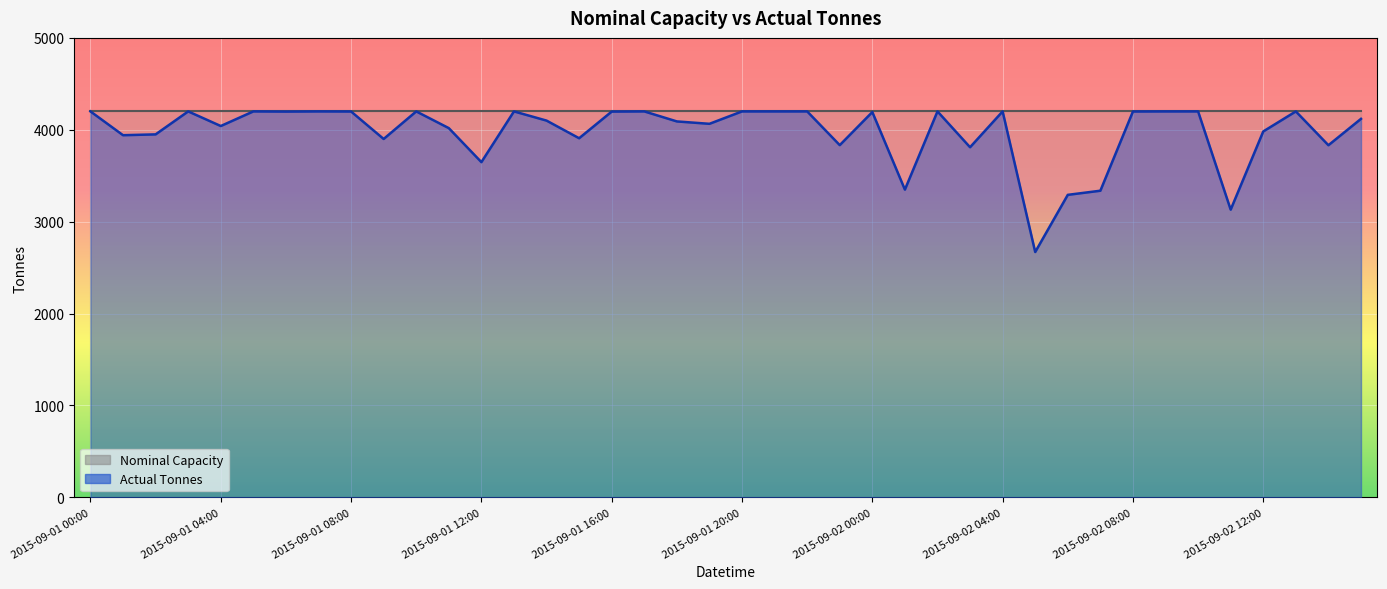

Where is the first local maximum?

2015-09-01 03:00